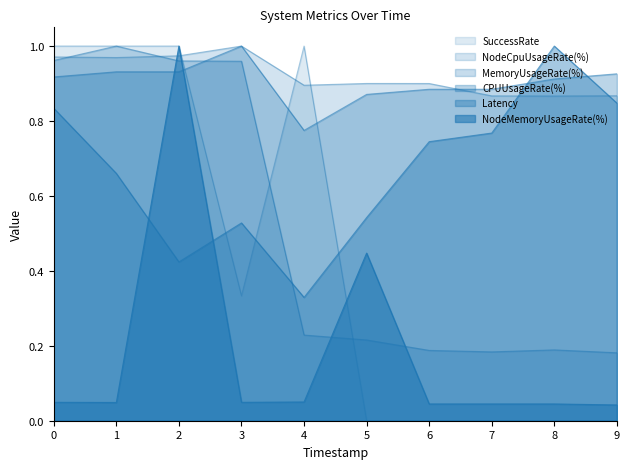

How many lines are shown in the chart?

6